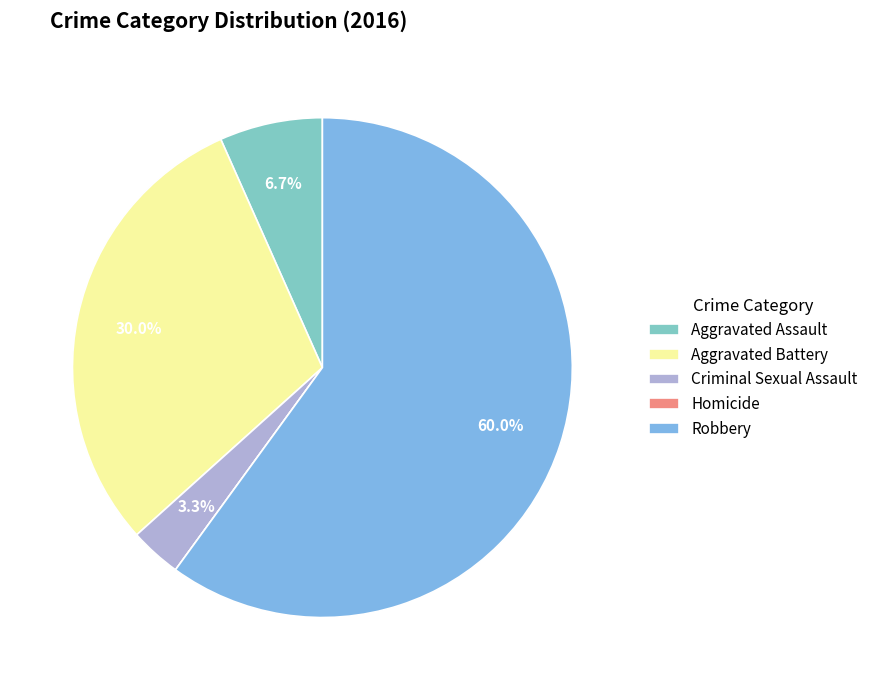

Approximately how many times larger is the value at Robbery compared to Aggravated Battery?

2.0